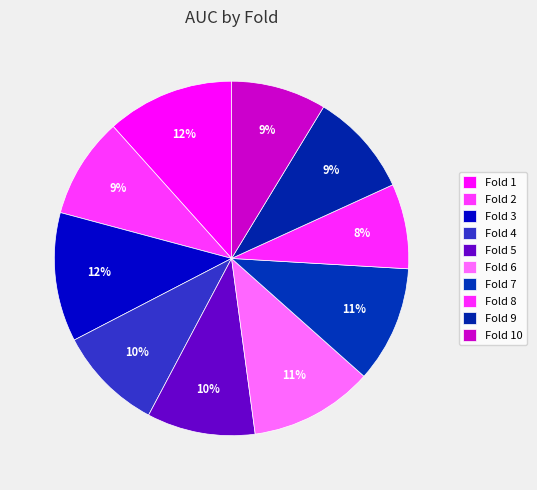

Which has a higher value, Fold 5 or Fold 3?

Fold 3